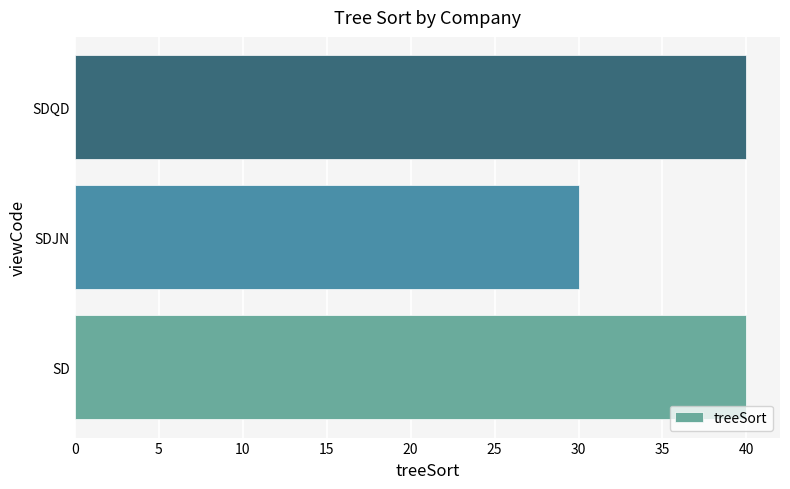

What is the sum of all values?

110